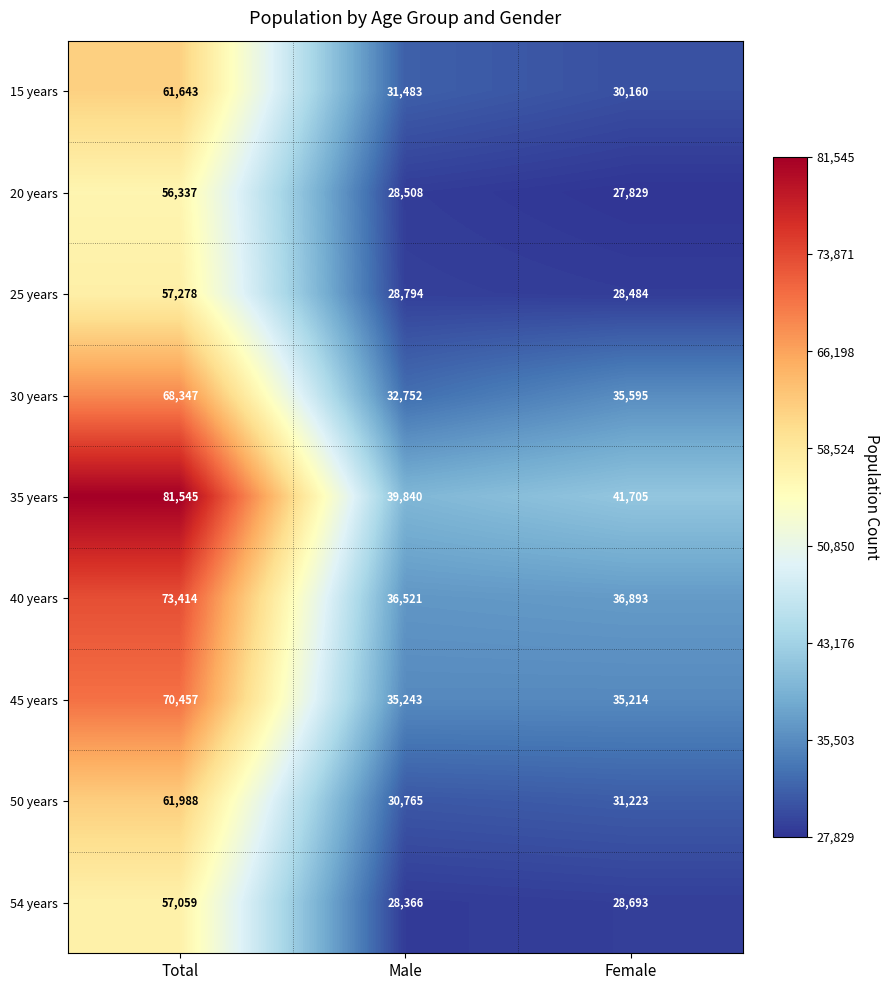

Is the value of 45 years at Total greater than the value of 15 years at Female?

Yes